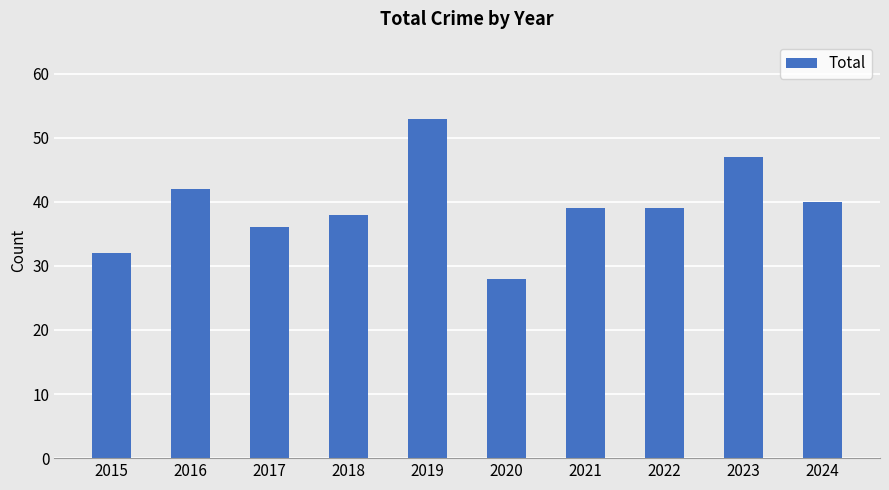

What is the difference between the maximum and minimum values?

25